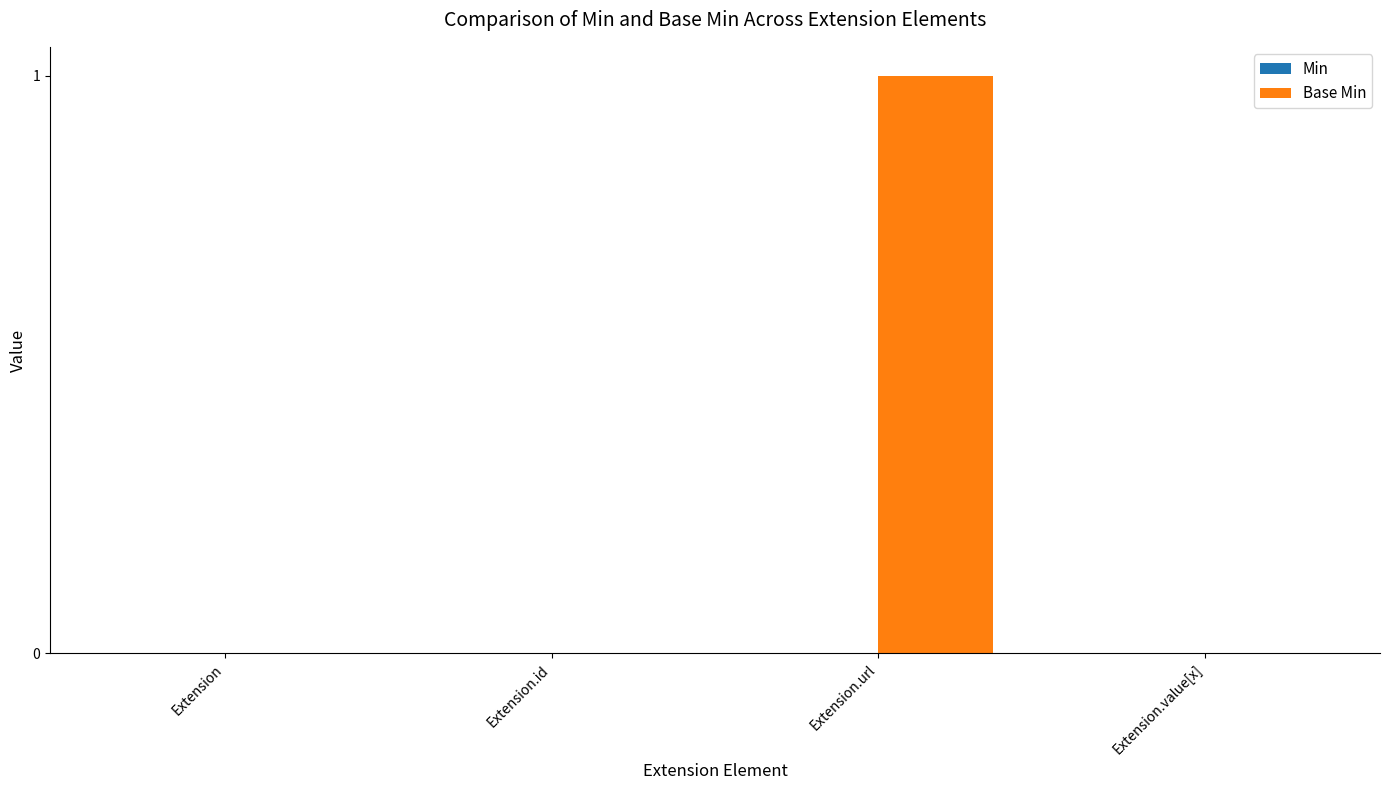

Which category has the highest value across all series?

Extension.url